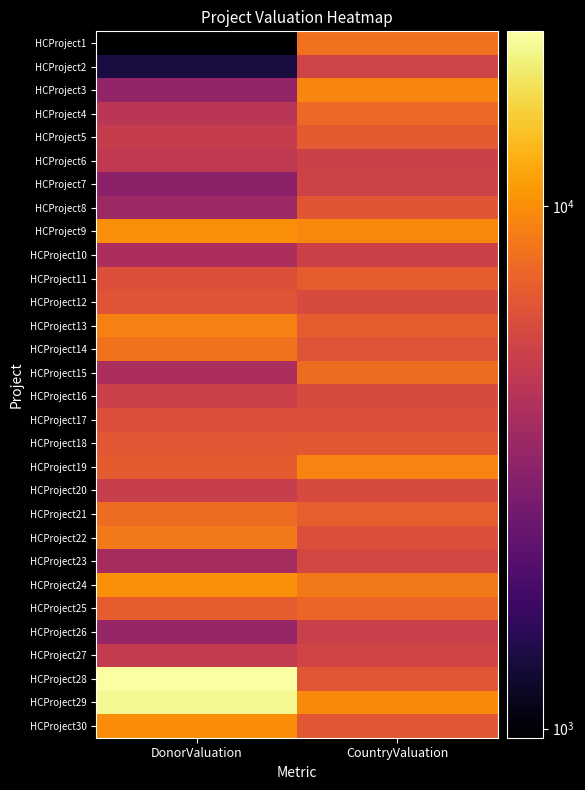

Which label corresponds to the largest value in the chart?

DonorValuation